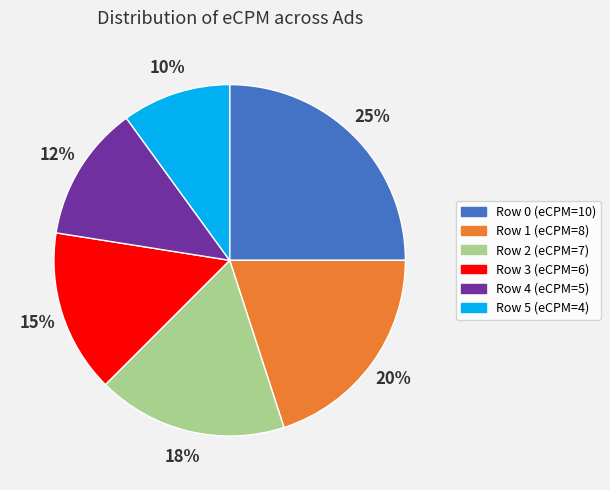

Does any single category account for the majority?

No